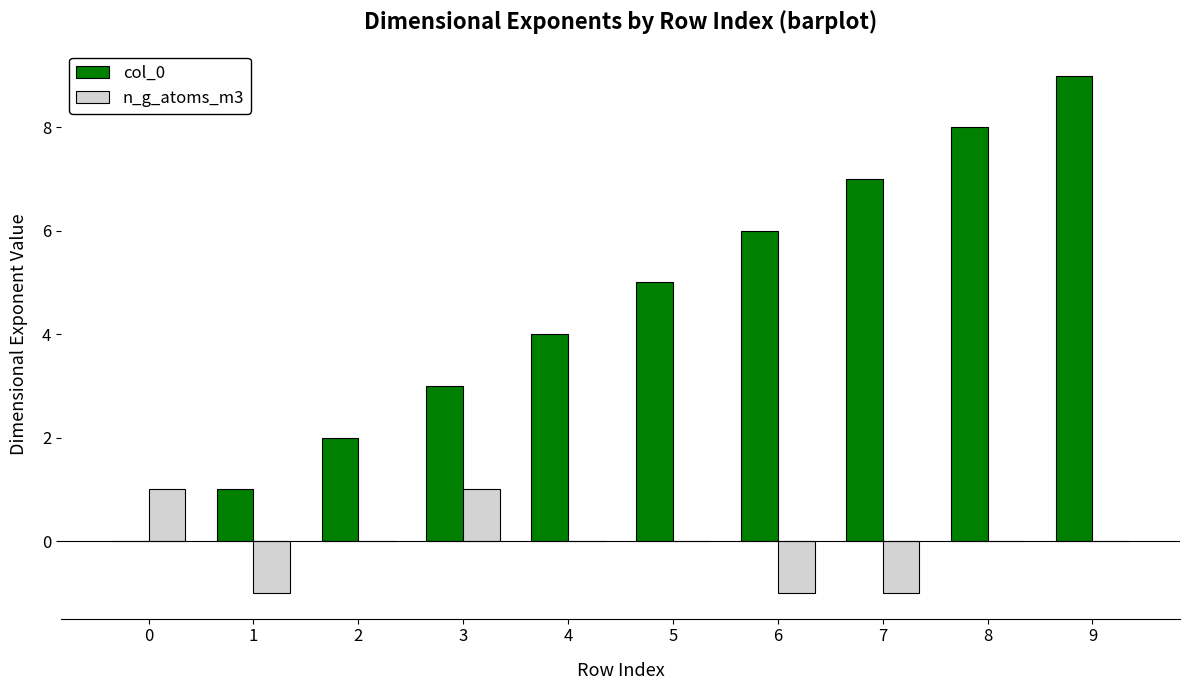

The value of n_g_atoms_m3 at 2 is 0. True or false?

True